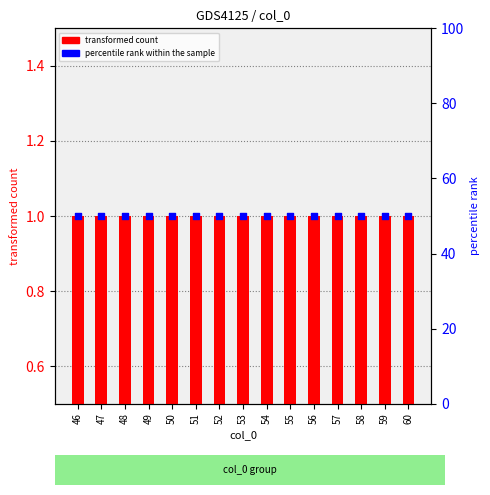

Which series reaches the maximum Y coordinate?

percentile rank within the sample